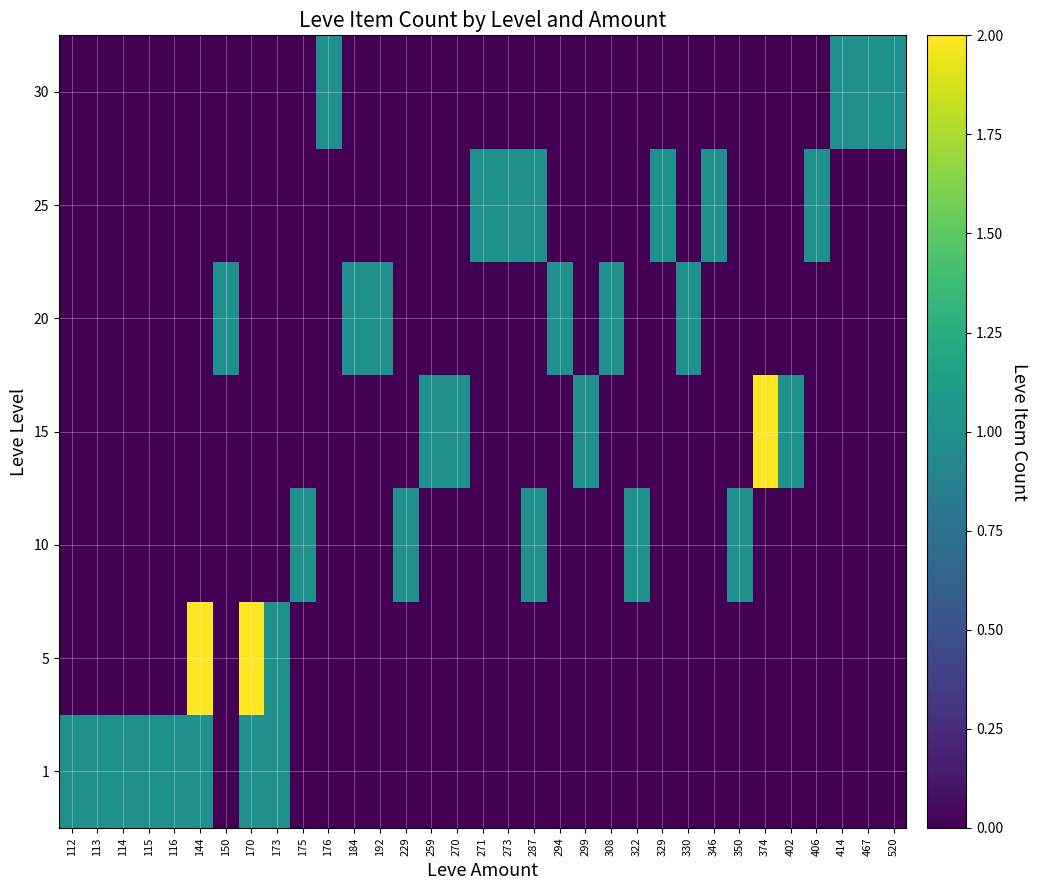

Reading left to right, extract all data points from this chart.

1: 112=1	113=1	114=1	115=1	116=1	144=1	150=0	170=1	173=1	175=0	176=0	184=0	192=0	229=0	259=0	270=0	271=0	273=0	287=0	294=0	299=0	308=0	322=0	329=0	330=0	346=0	350=0	374=0	402=0	406=0	414=0	467=0	520=0
5: 112=0	113=0	114=0	115=0	116=0	144=2	150=0	170=2	173=1	175=0	176=0	184=0	192=0	229=0	259=0	270=0	271=0	273=0	287=0	294=0	299=0	308=0	322=0	329=0	330=0	346=0	350=0	374=0	402=0	406=0	414=0	467=0	520=0
10: 112=0	113=0	114=0	115=0	116=0	144=0	150=0	170=0	173=0	175=1	176=0	184=0	192=0	229=1	259=0	270=0	271=0	273=0	287=1	294=0	299=0	308=0	322=1	329=0	330=0	346=0	350=1	374=0	402=0	406=0	414=0	467=0	520=0
15: 112=0	113=0	114=0	115=0	116=0	144=0	150=0	170=0	173=0	175=0	176=0	184=0	192=0	229=0	259=1	270=1	271=0	273=0	287=0	294=0	299=1	308=0	322=0	329=0	330=0	346=0	350=0	374=2	402=1	406=0	414=0	467=0	520=0
20: 112=0	113=0	114=0	115=0	116=0	144=0	150=1	170=0	173=0	175=0	176=0	184=1	192=1	229=0	259=0	270=0	271=0	273=0	287=0	294=1	299=0	308=1	322=0	329=0	330=1	346=0	350=0	374=0	402=0	406=0	414=0	467=0	520=0
25: 112=0	113=0	114=0	115=0	116=0	144=0	150=0	170=0	173=0	175=0	176=0	184=0	192=0	229=0	259=0	270=0	271=1	273=1	287=1	294=0	299=0	308=0	322=0	329=1	330=0	346=1	350=0	374=0	402=0	406=1	414=0	467=0	520=0
30: 112=0	113=0	114=0	115=0	116=0	144=0	150=0	170=0	173=0	175=0	176=1	184=0	192=0	229=0	259=0	270=0	271=0	273=0	287=0	294=0	299=0	308=0	322=0	329=0	330=0	346=0	350=0	374=0	402=0	406=0	414=1	467=1	520=1